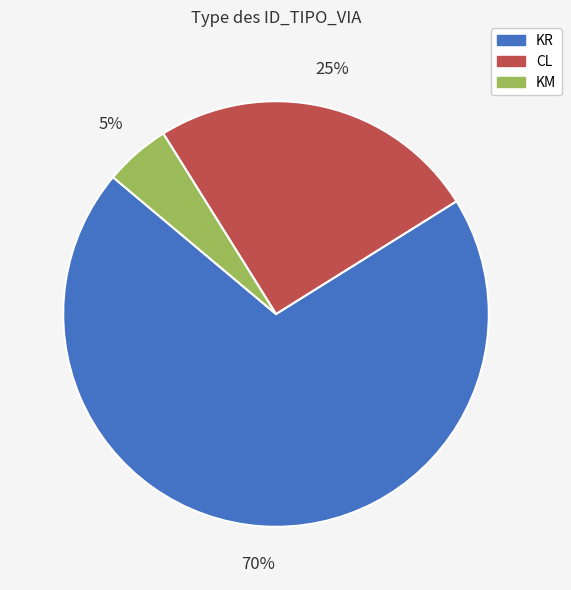

How many segments does this pie chart have?

3